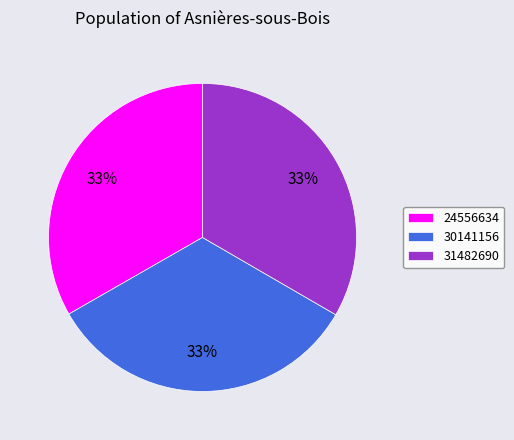

To the nearest percent, what portion does 24556634 represent?

33%